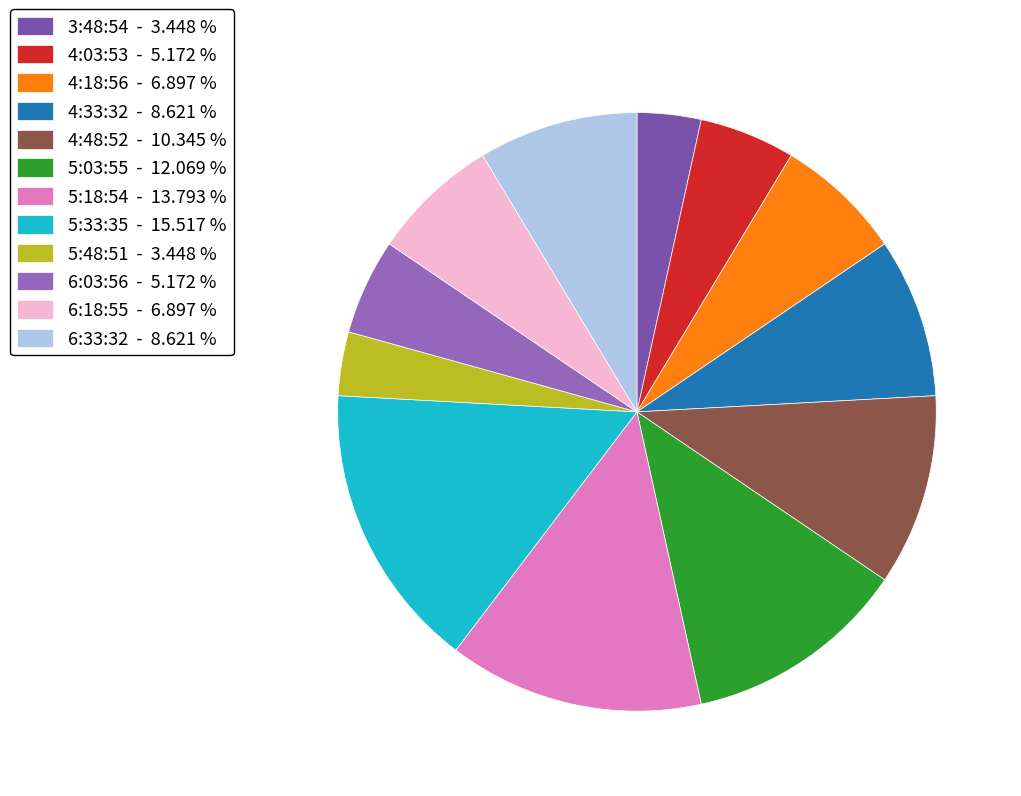

True or false: 4:33:32 accounts for 18% of the total.

False